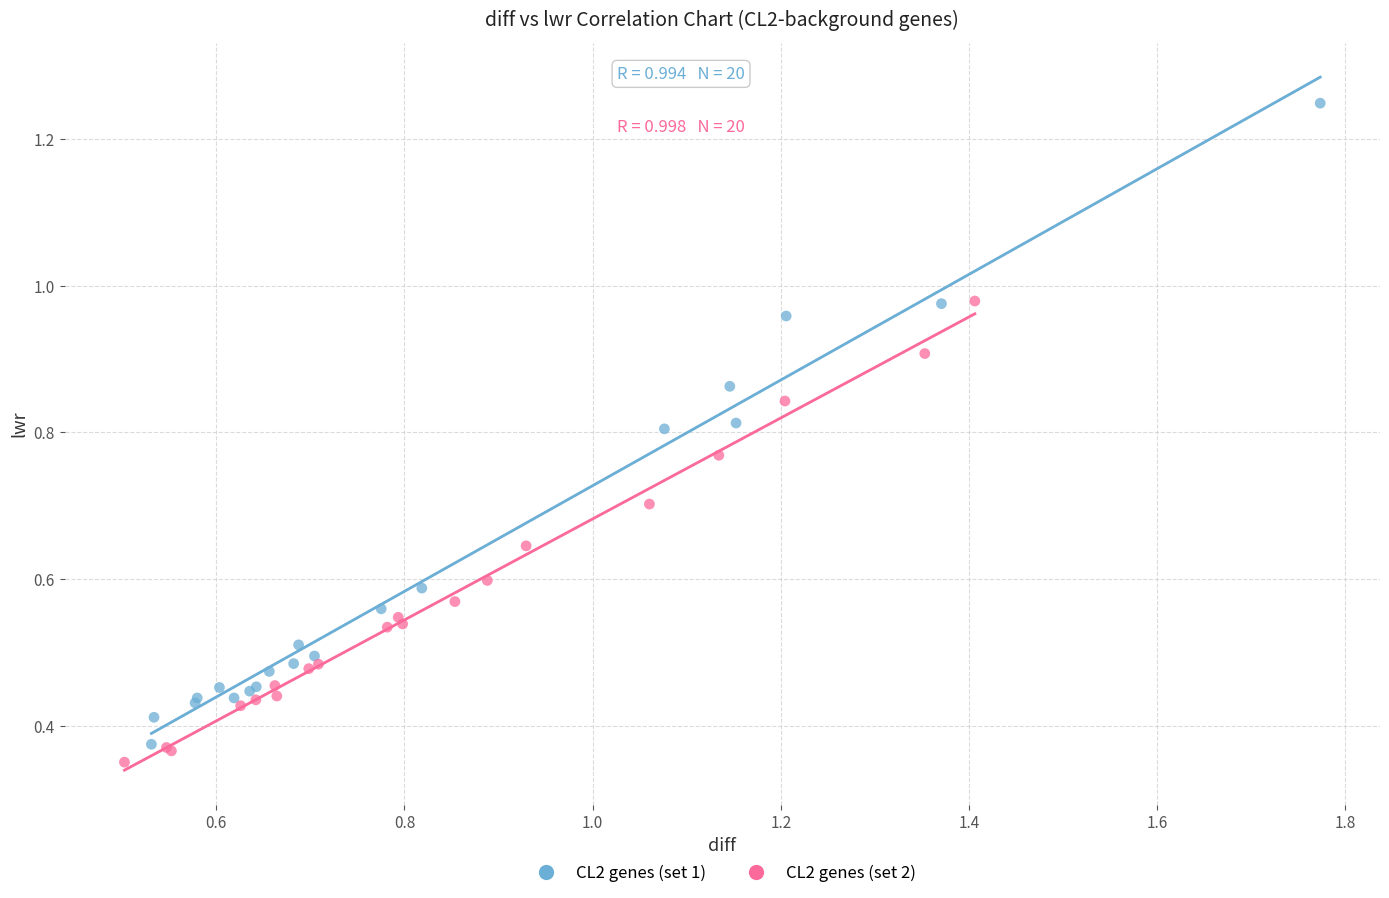

Which series contains the lowest Y value?

CL2 genes (set 2)